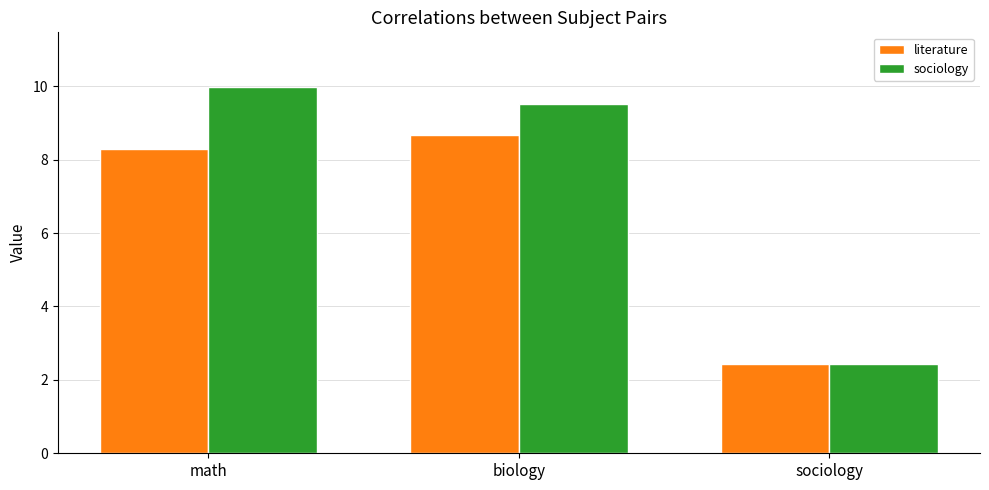

How many data points in sociology are above 9?

2